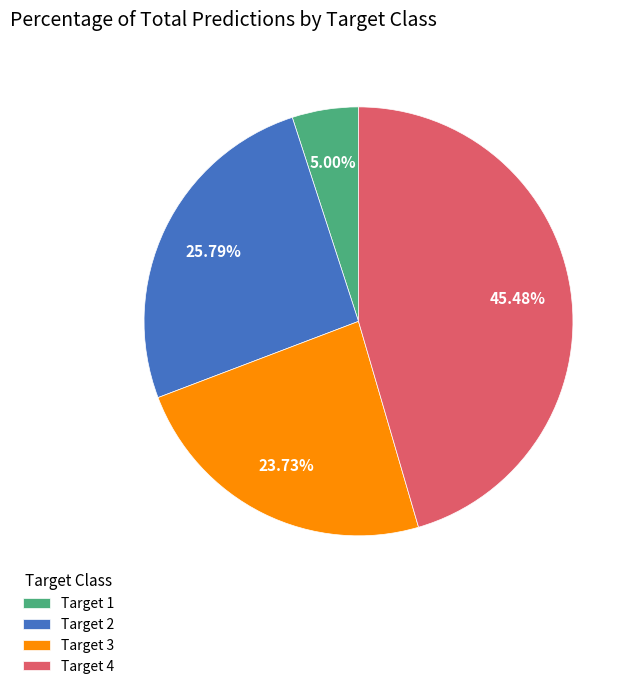

Between Target 1 and Target 2, which is larger?

Target 2